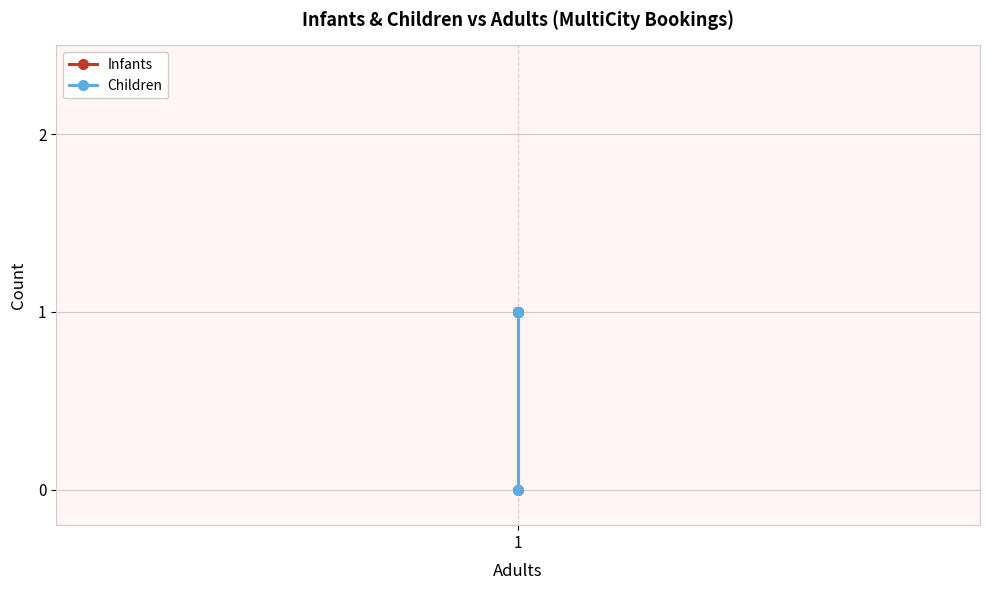

Which category has the lowest value in the Infants series?

1